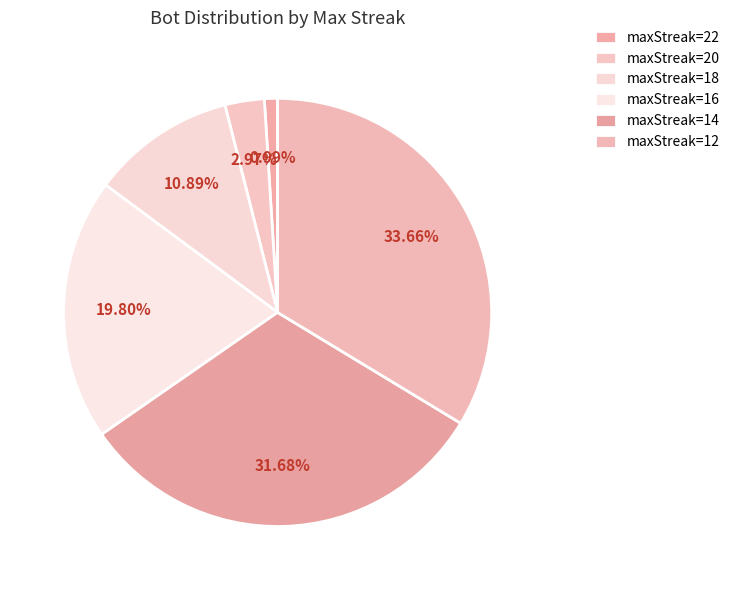

Count the number of slices in the pie.

6